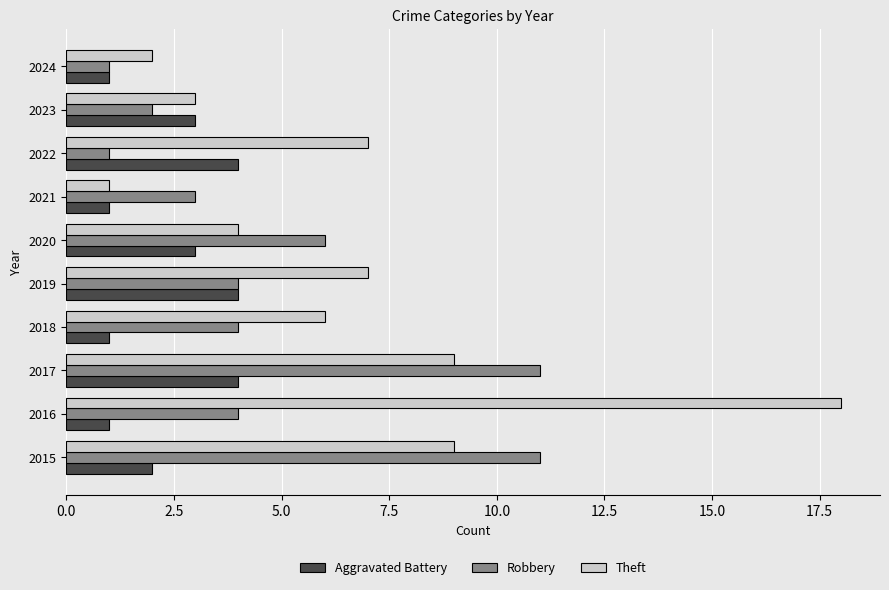

Which series has the largest total across all categories?

Theft